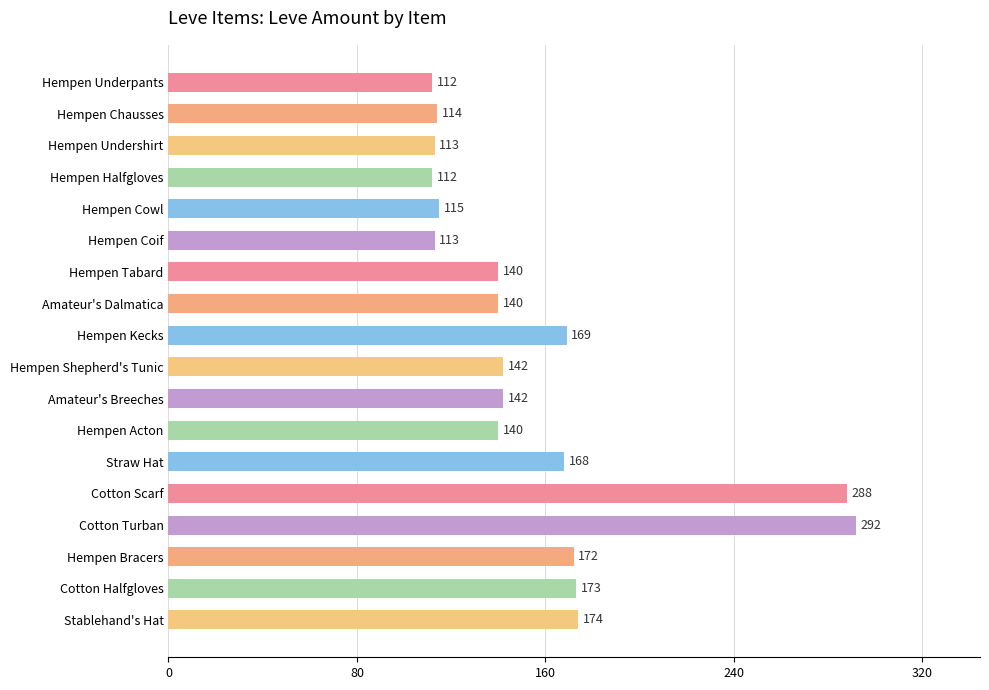

The chart shows a value of 148 at Hempen Underpants. True or false?

False